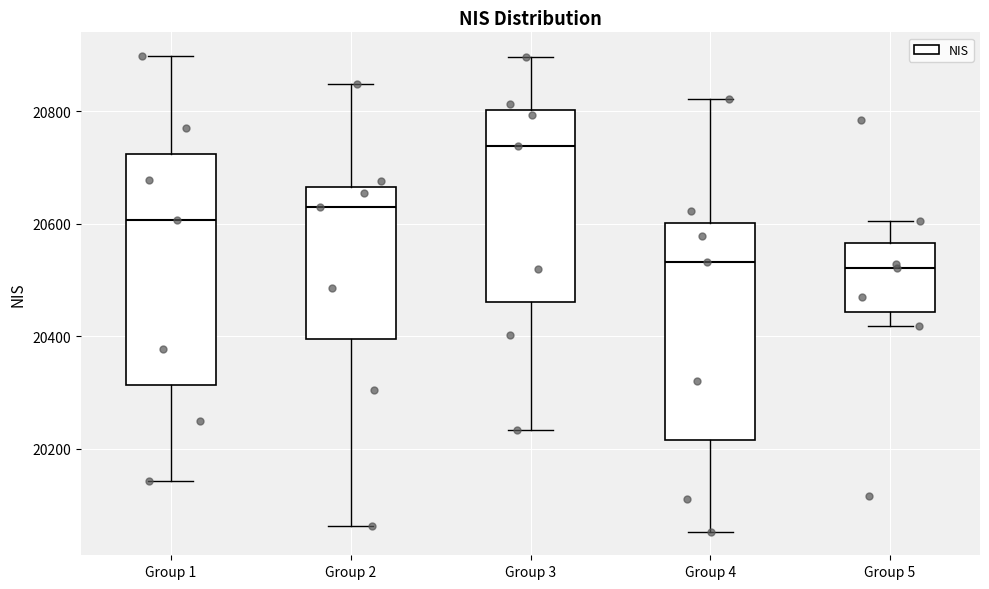

Which box is the tallest, from its lower edge to its upper edge?

Group 1